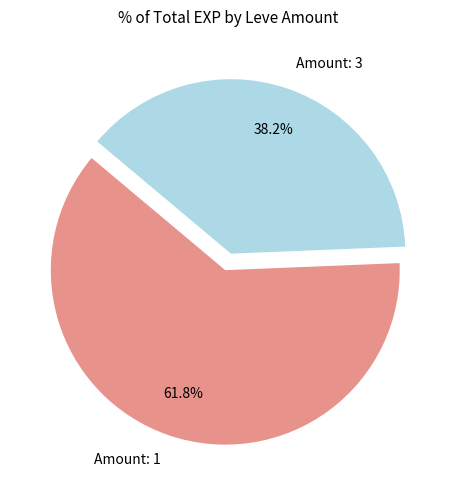

What is the largest slice in the pie chart?

Amount: 1